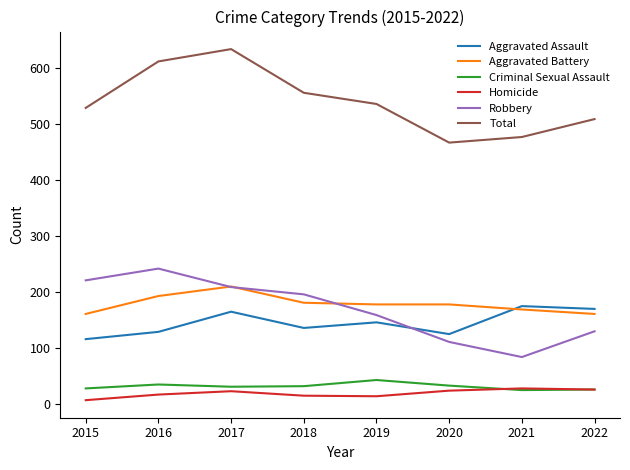

Where does the Robbery series first go above 195?

2015